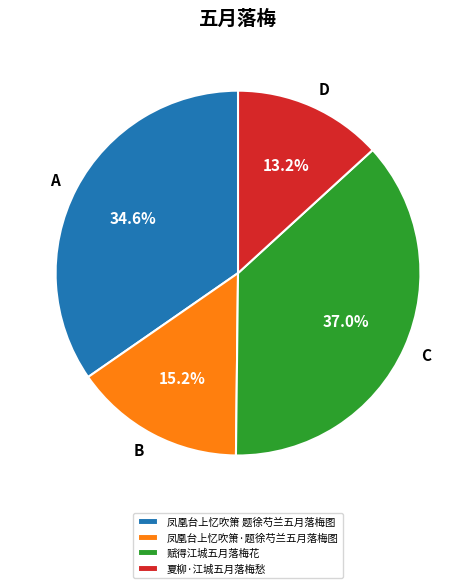

To the nearest percent, what is the difference between the 夏柳·江城五月落梅愁 and 赋得江城五月落梅花 slice percentages?

24%